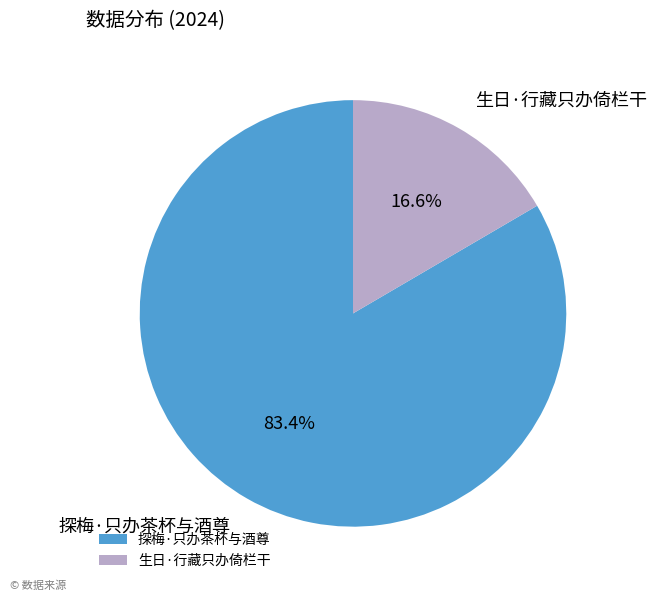

The 探梅·只办茶杯与酒尊 slice represents 83% of the pie. True or false?

True